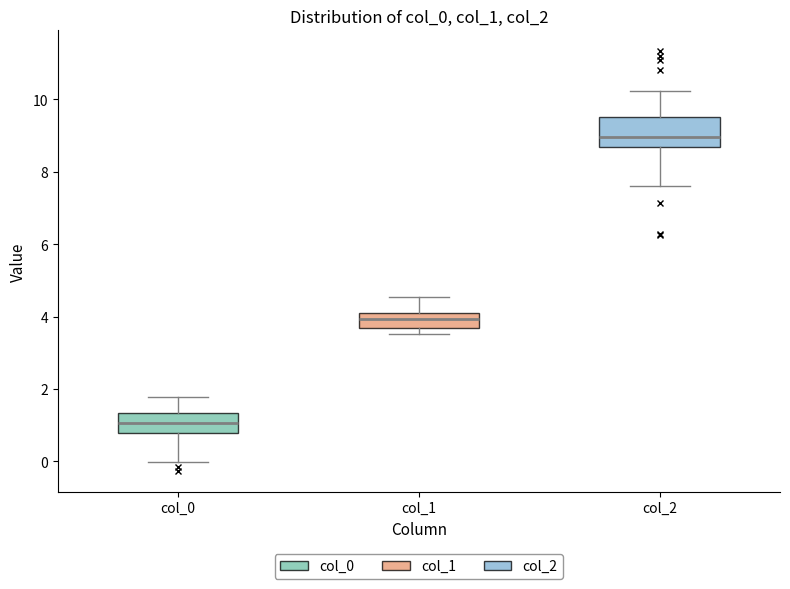

Where does the lower whisker of the box for col_2 end on the y-axis? The values are not printed on the chart, so give them approximately, as read against the axis.

7.6